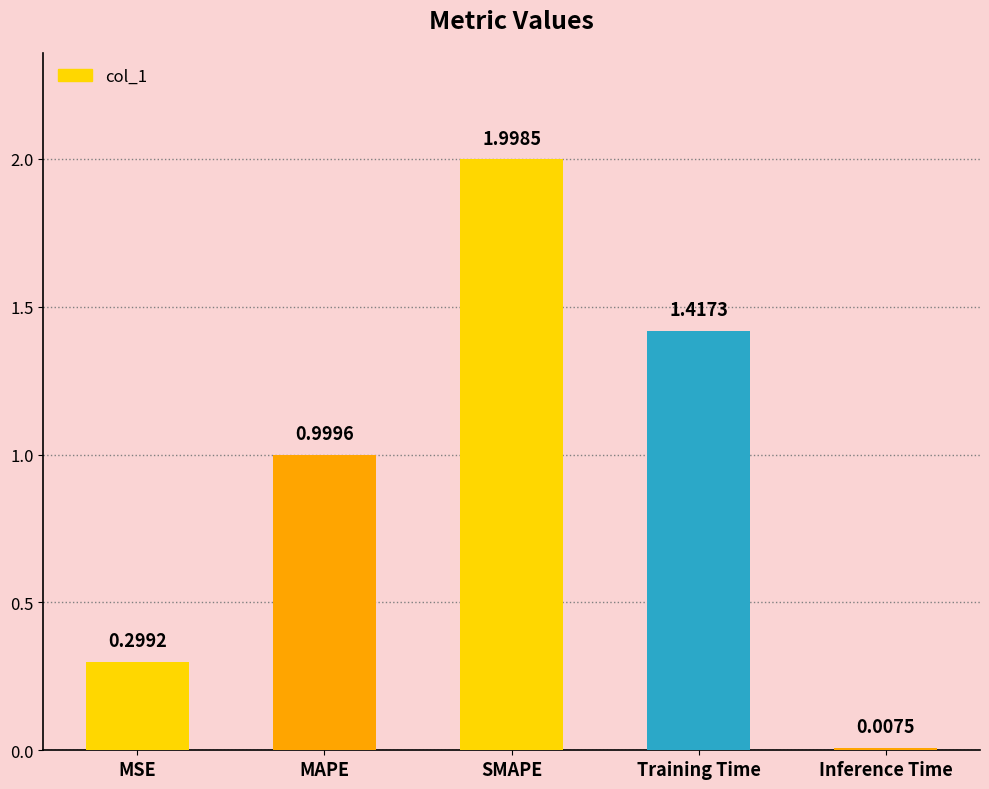

At which label is the value closest to 1?

MAPE